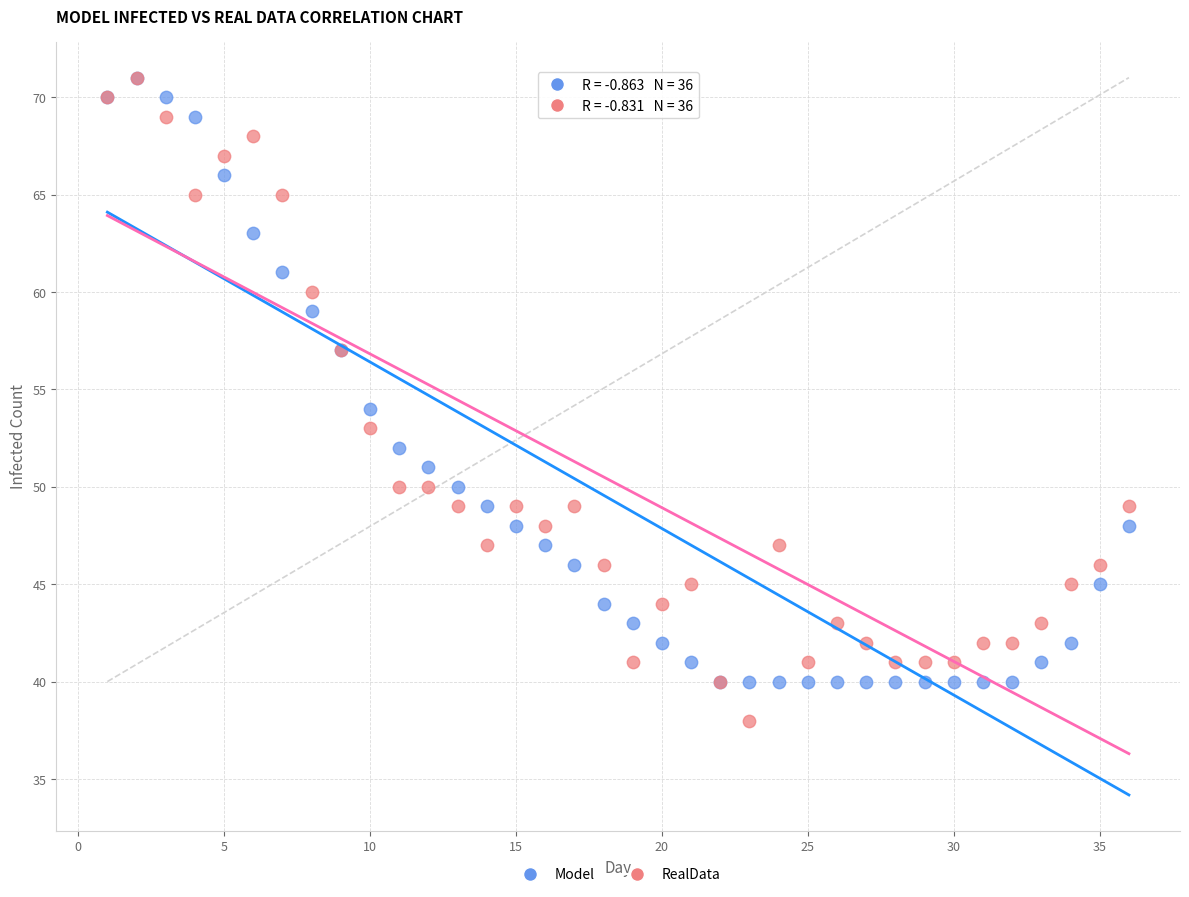

In the Model series, what Y value is closest to 55?

54